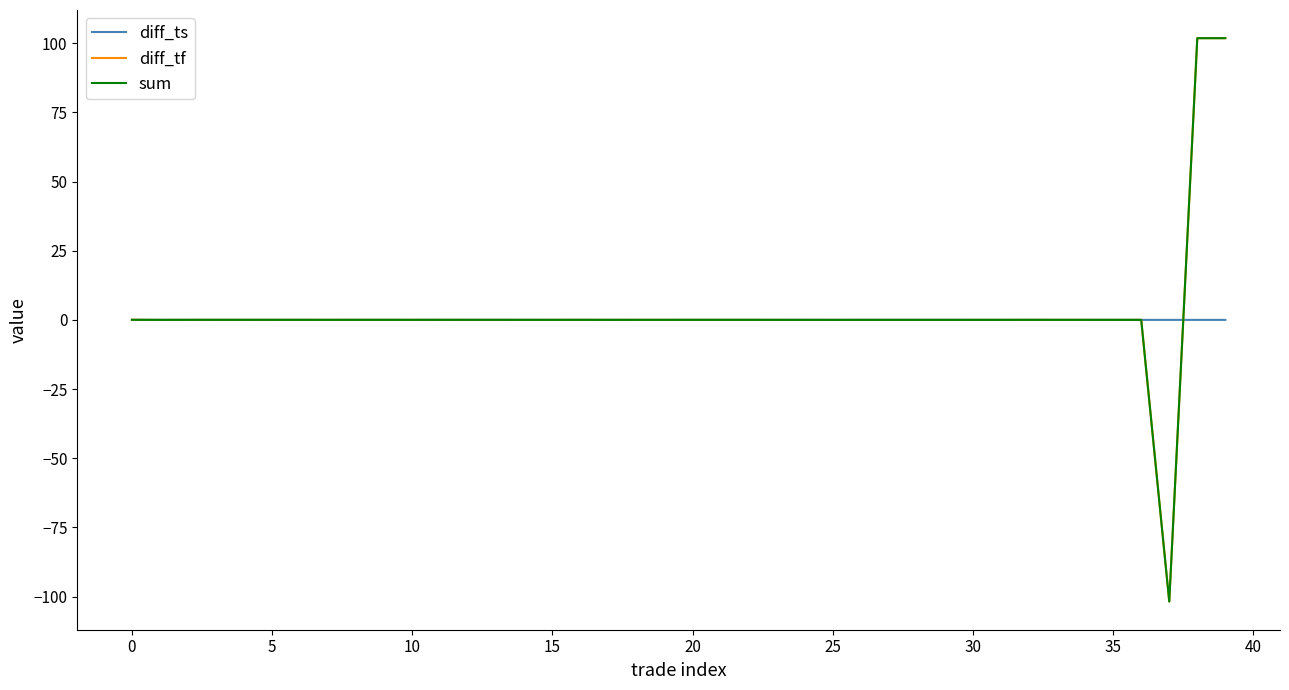

What is the greatest value displayed?

101.8